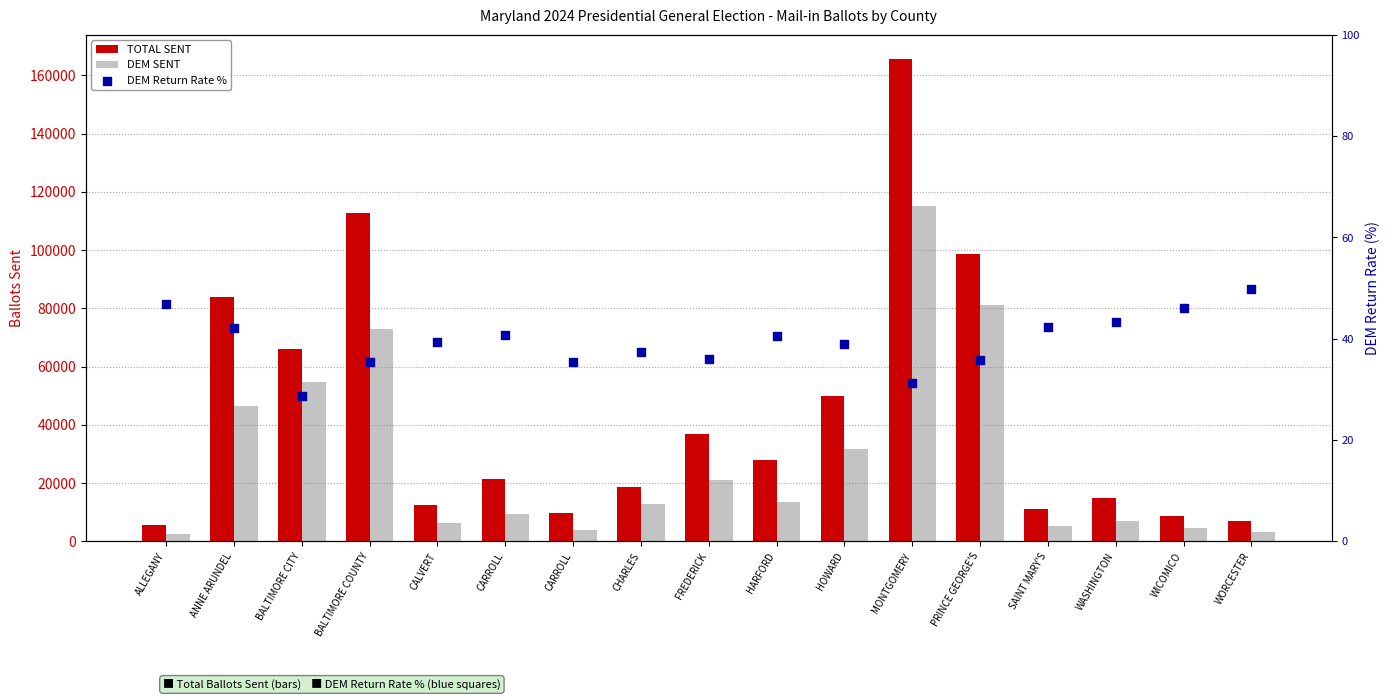

Which series contains the lowest Y value?

DEM Return Rate %